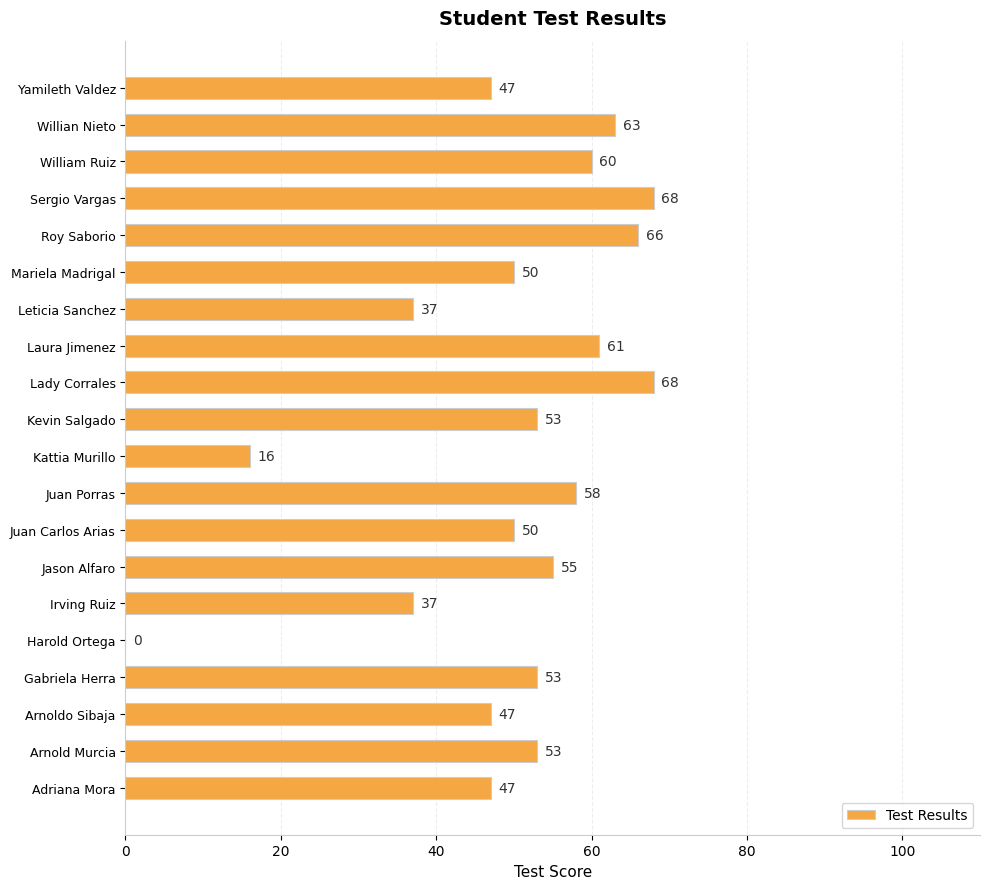

How many positive values are there?

19